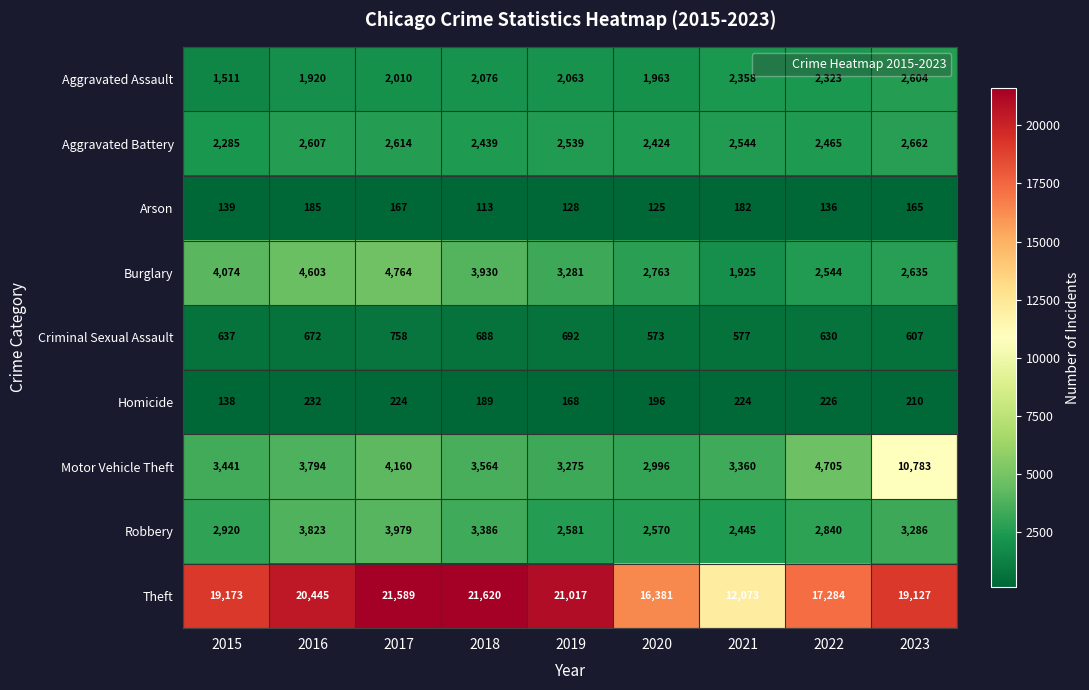

Is it true that Motor Vehicle Theft equals 3360 at 2021?

True